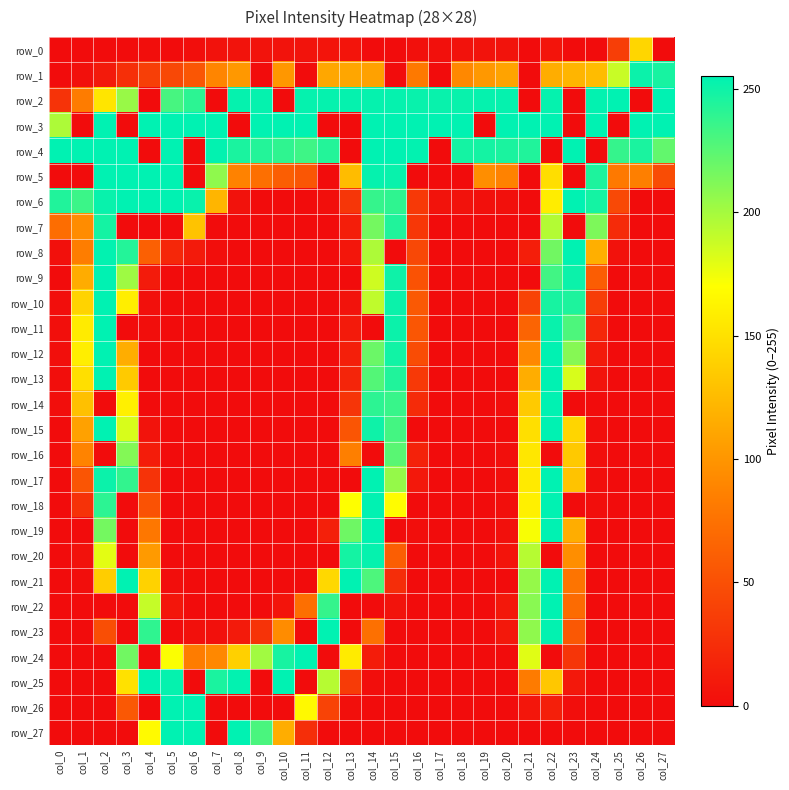

How many values in the row_4 series exceed 246?

12